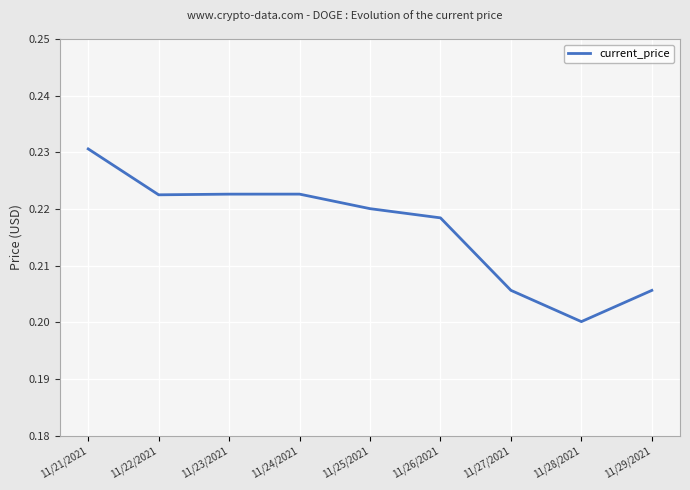

Between 11/22/2021 and 11/27/2021, which is larger?

11/22/2021